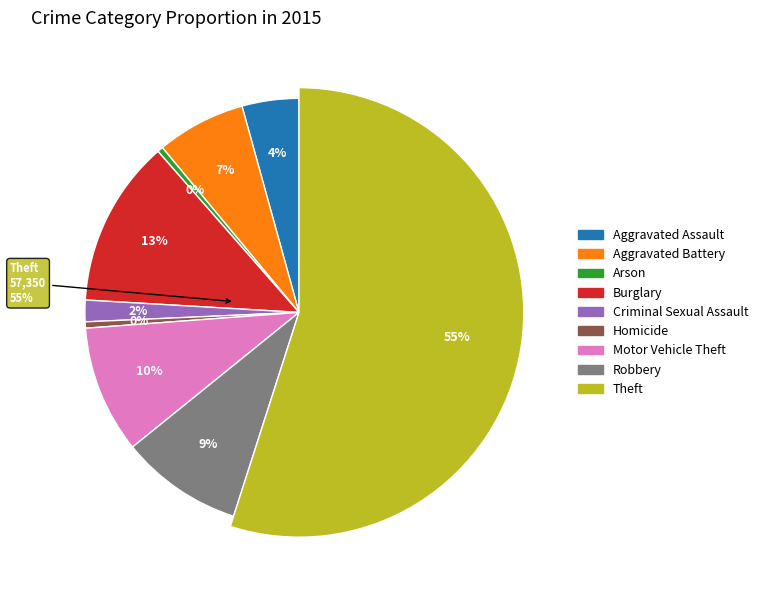

Which category has the biggest portion of the pie?

Theft